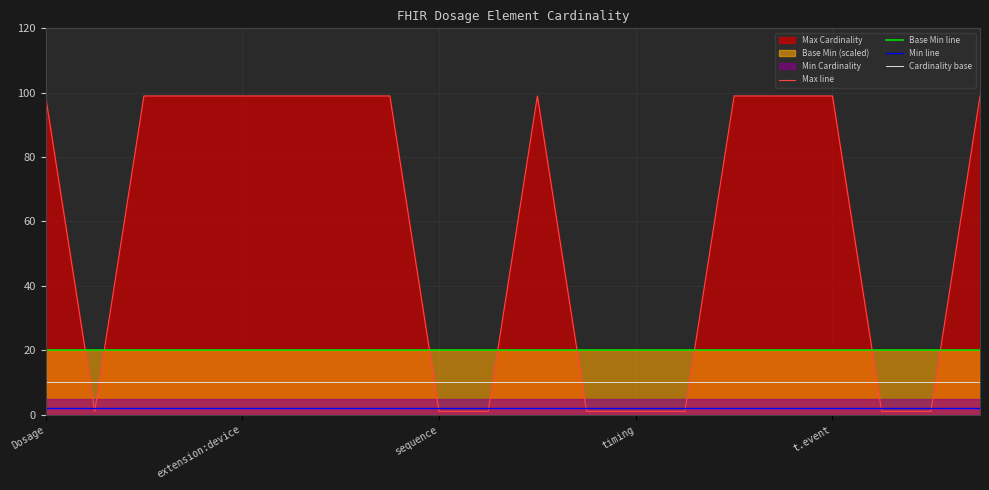

True or false: Min line has a value of 2 at 11.

True